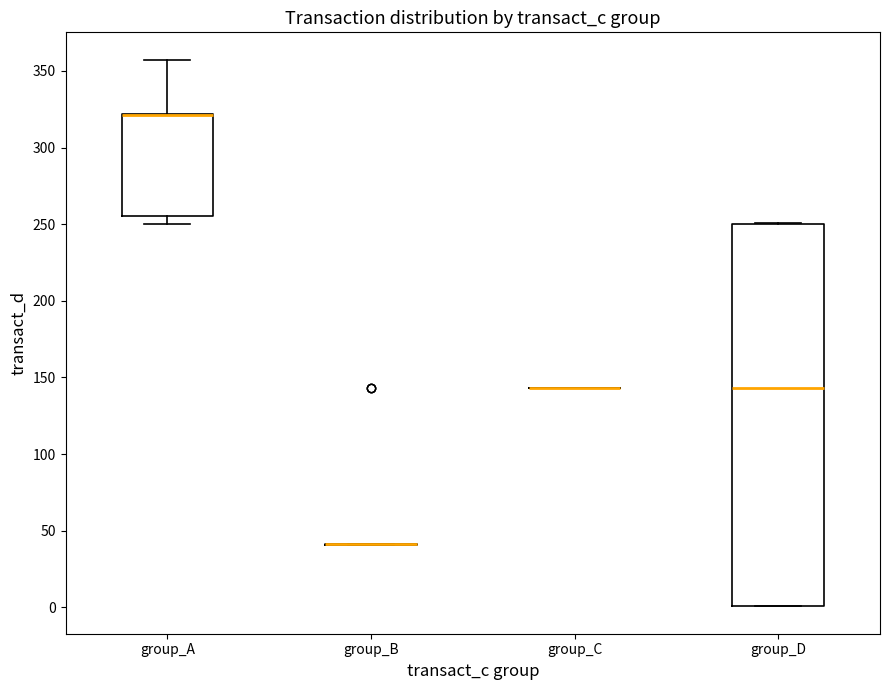

Which box is the tallest, from its lower edge to its upper edge?

group_D